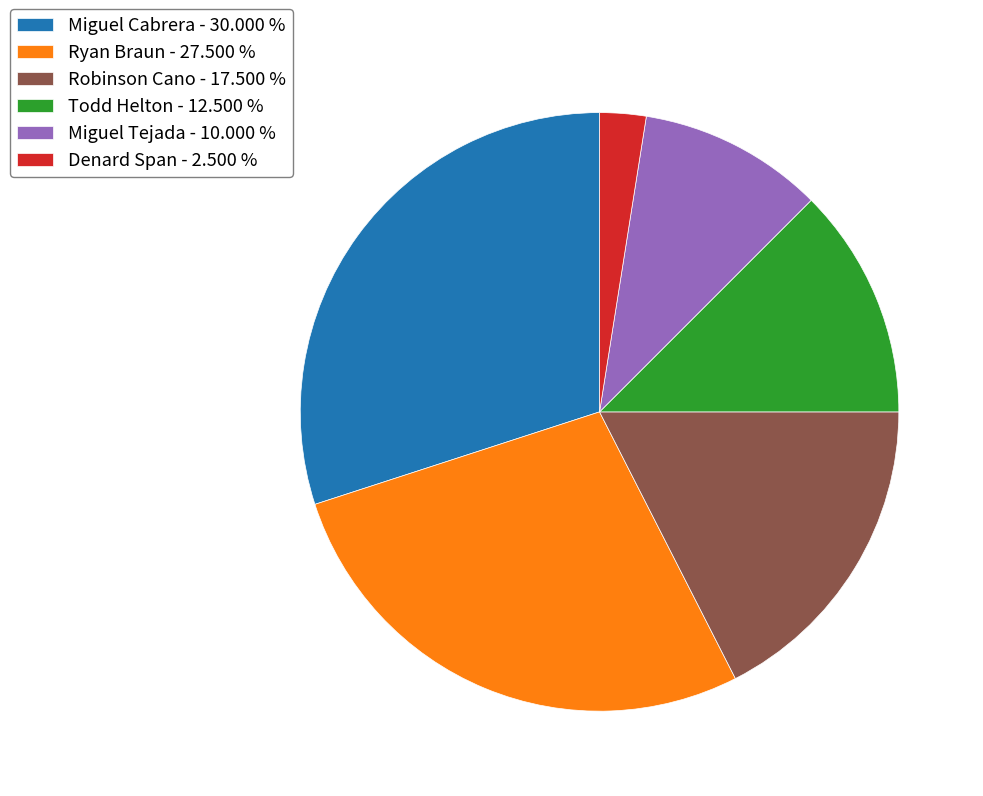

Combined, do Ryan Braun - 27.500 % and Miguel Cabrera - 30.000 % account for over 50%?

Yes